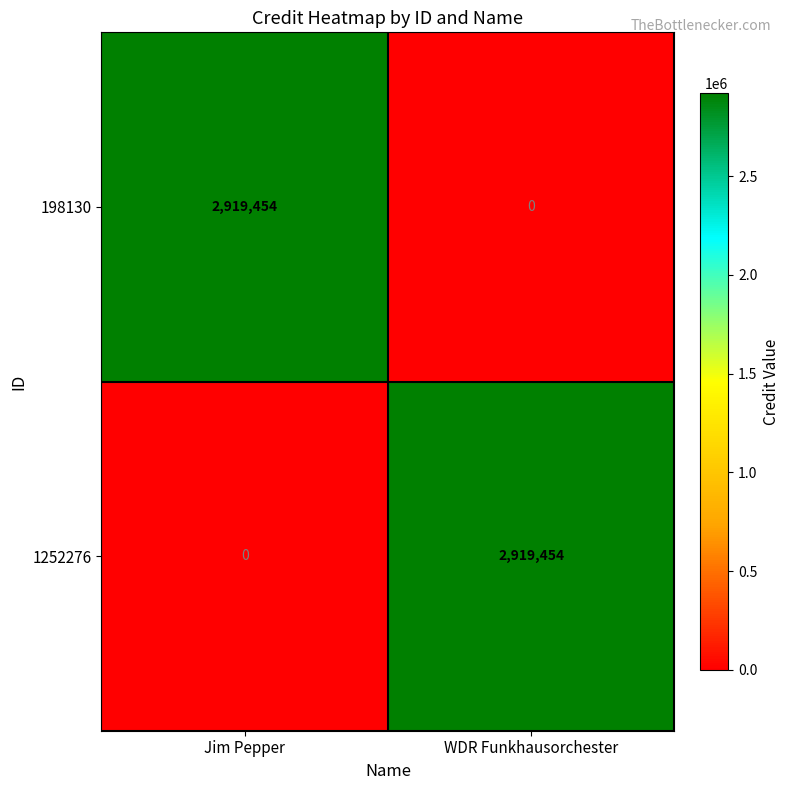

At which label does 1252276 reach its minimum?

Jim Pepper